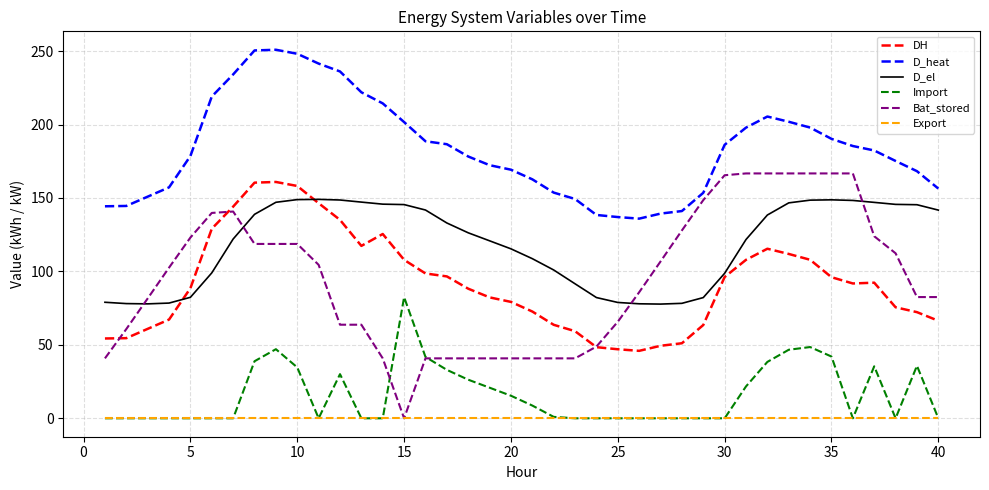

Which series has the largest range (max minus min)?

Bat_stored